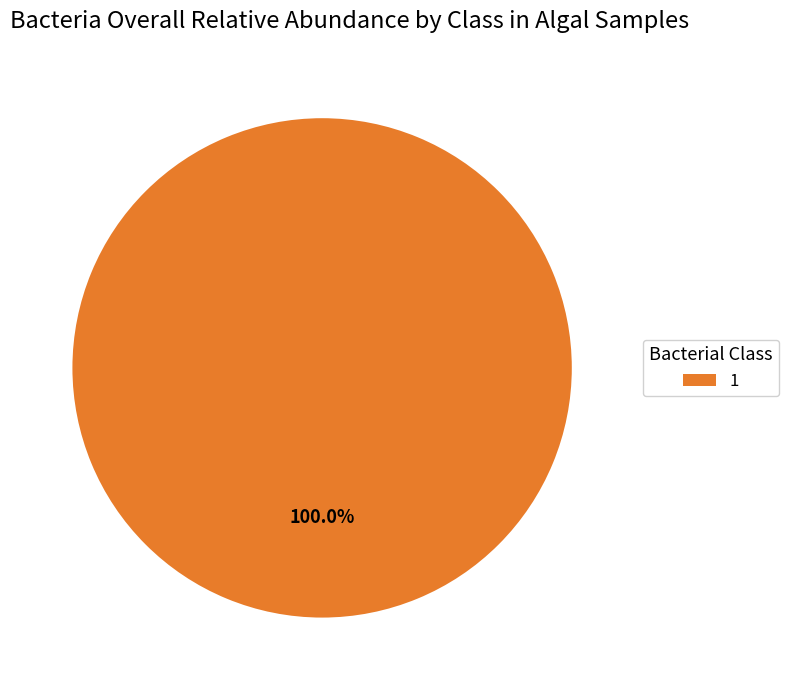

Is there any slice that represents more than half of the pie?

Yes